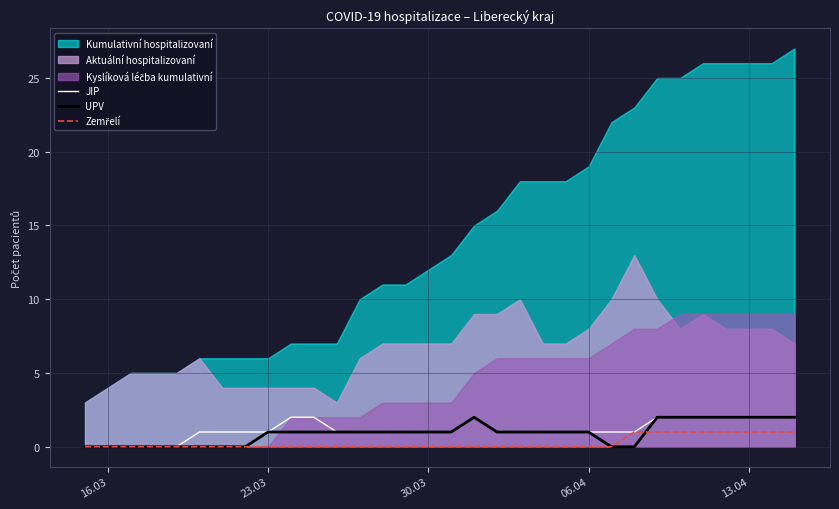

True or false: JIP and Zemřelí intersect in this chart.

False